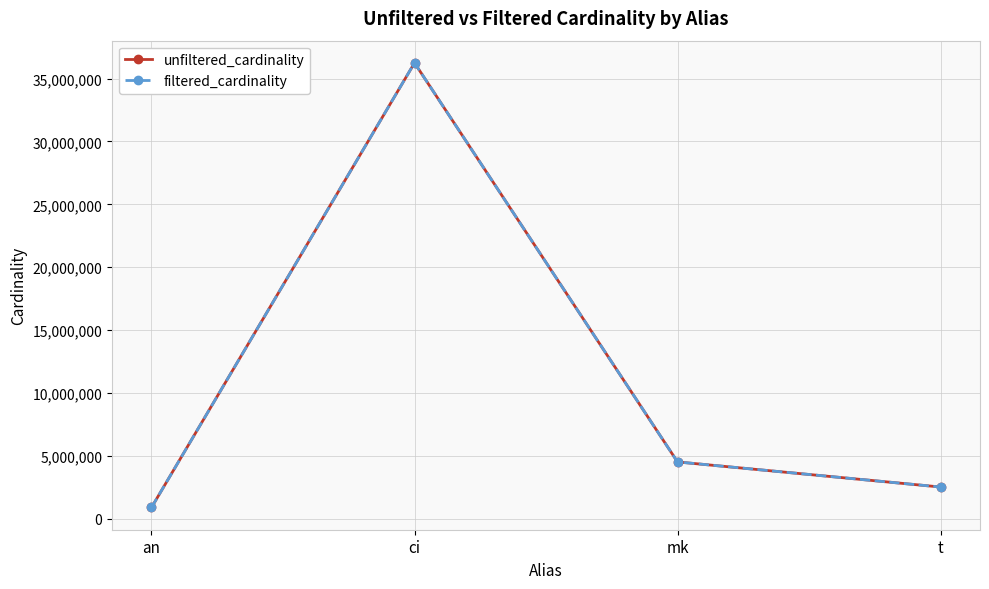

In unfiltered_cardinality, how many points are higher than both neighbors (excluding endpoints)?

1